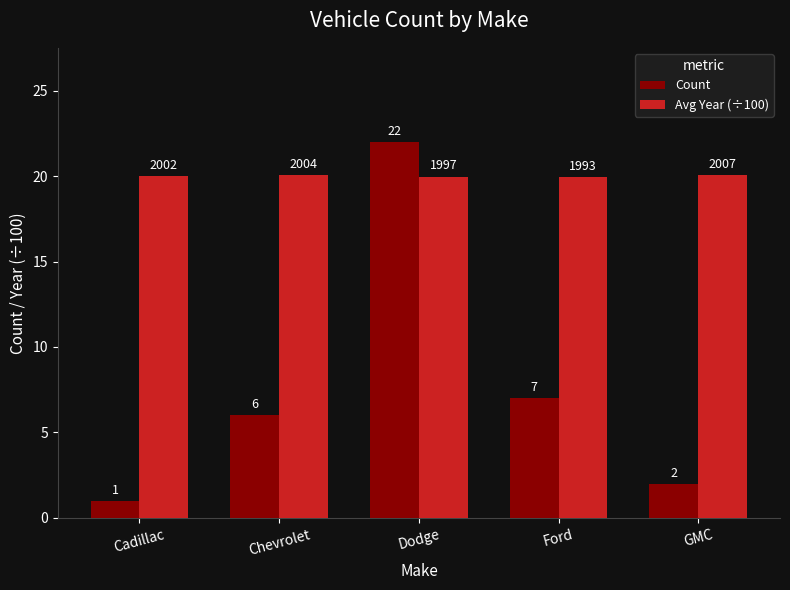

What is the approximate value of Avg Year (÷100) at Ford?

19.9